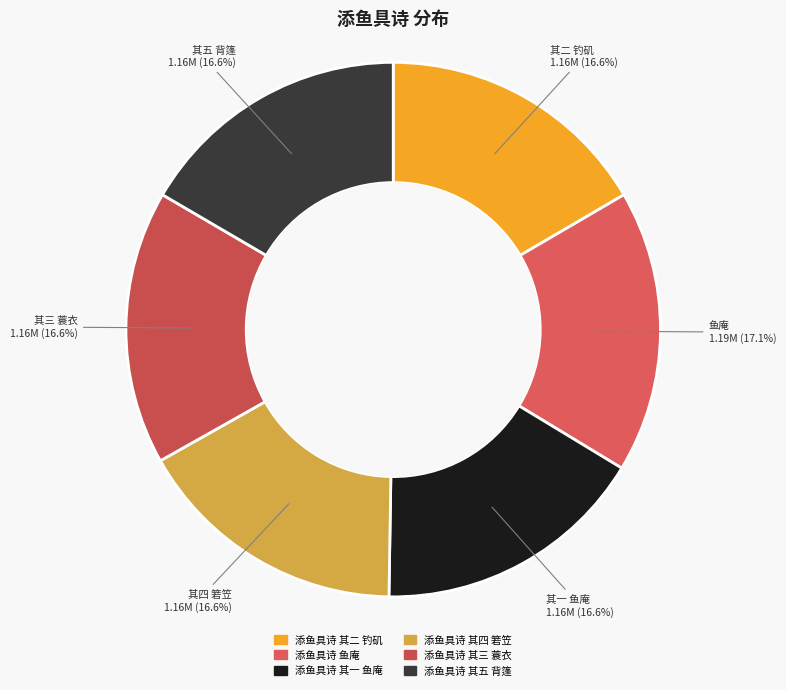

What is the ratio of the value at 添鱼具诗 其一 鱼庵 to the value at 添鱼具诗 其三 蓑衣?

1.0